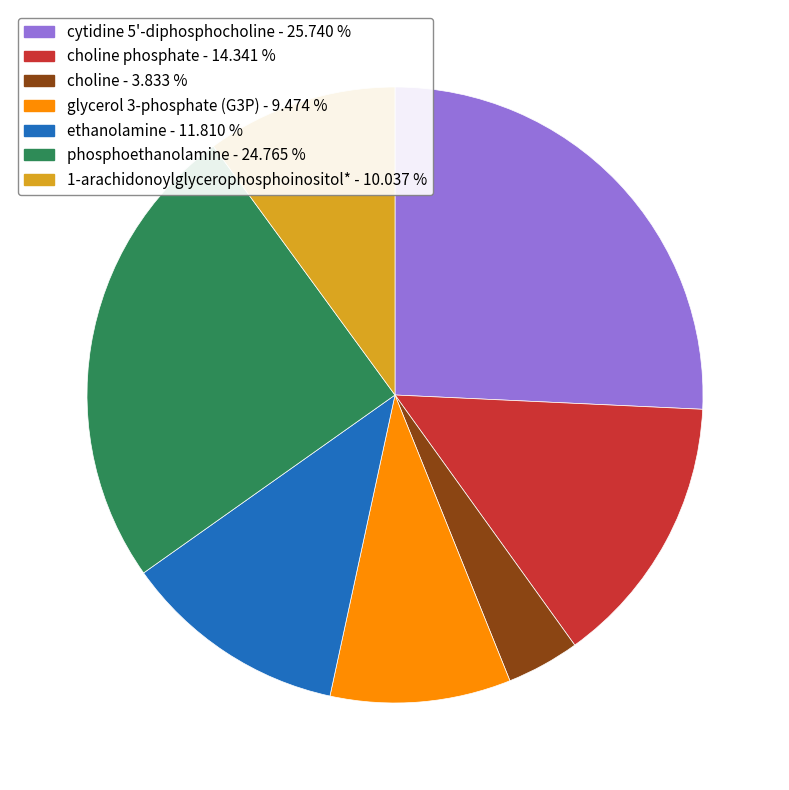

Is the sum of phosphoethanolamine - 24.765 % and choline phosphate - 14.341 % greater than half?

No